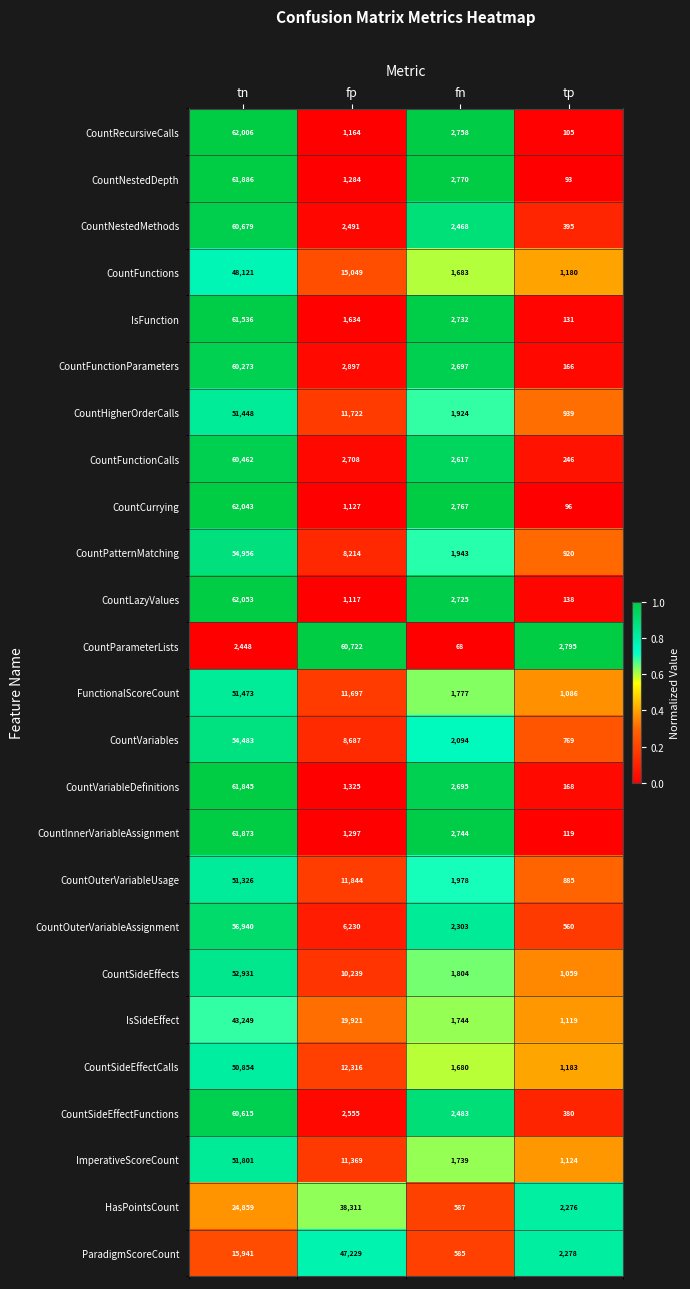

At which category is the sum across all series the highest?

tn